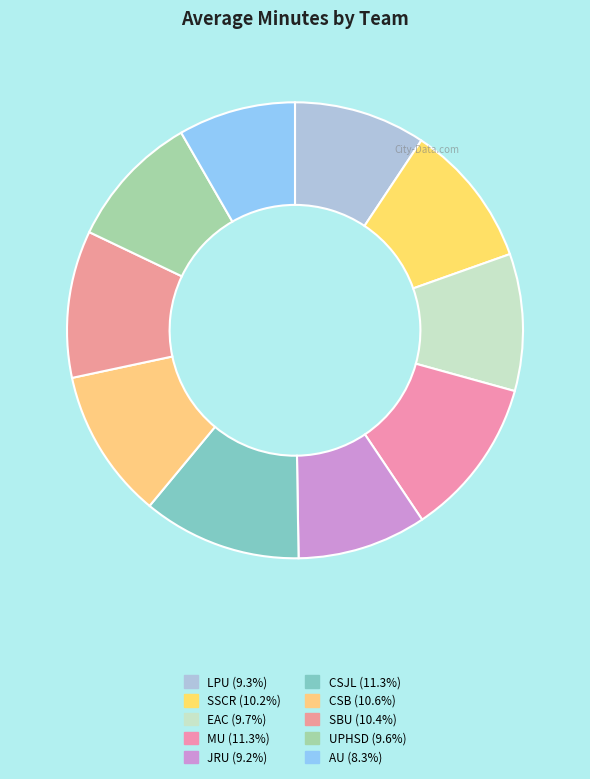

Which slice is the largest?

MU